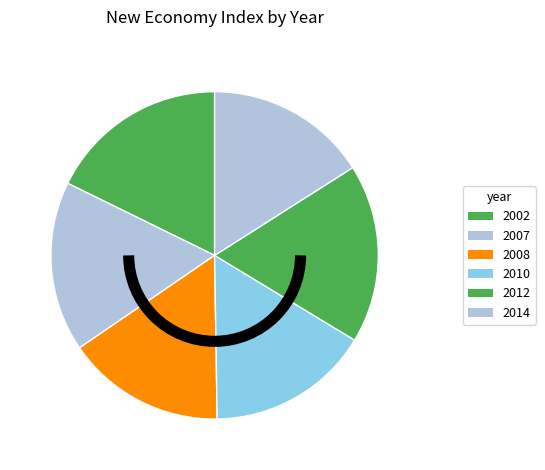

How many slices are in this pie chart?

6